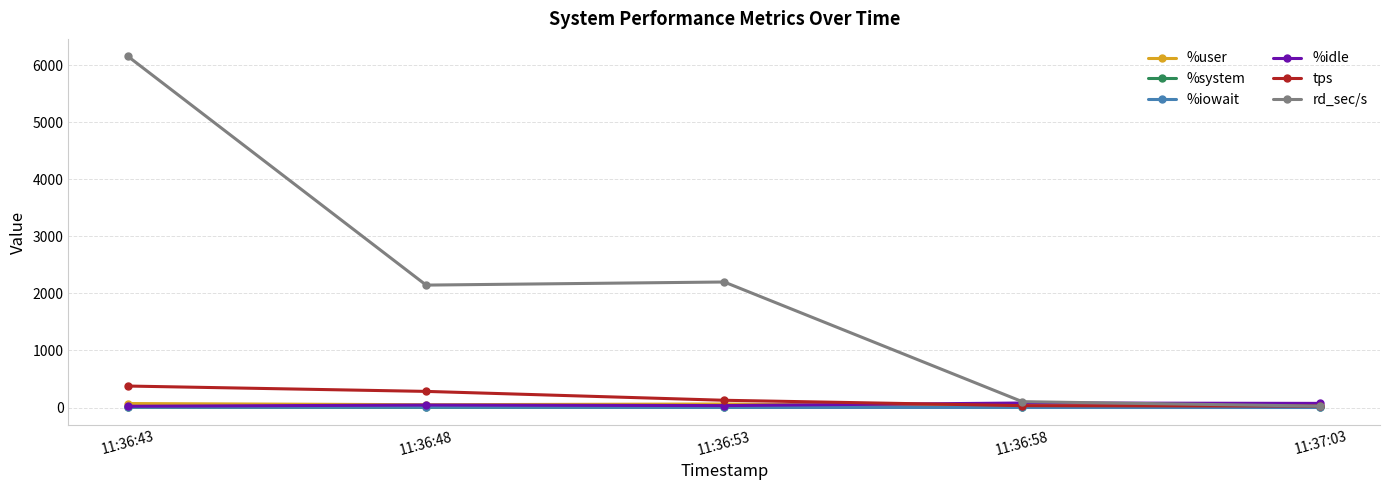

At how many categories does at least one series exceed 5046?

1